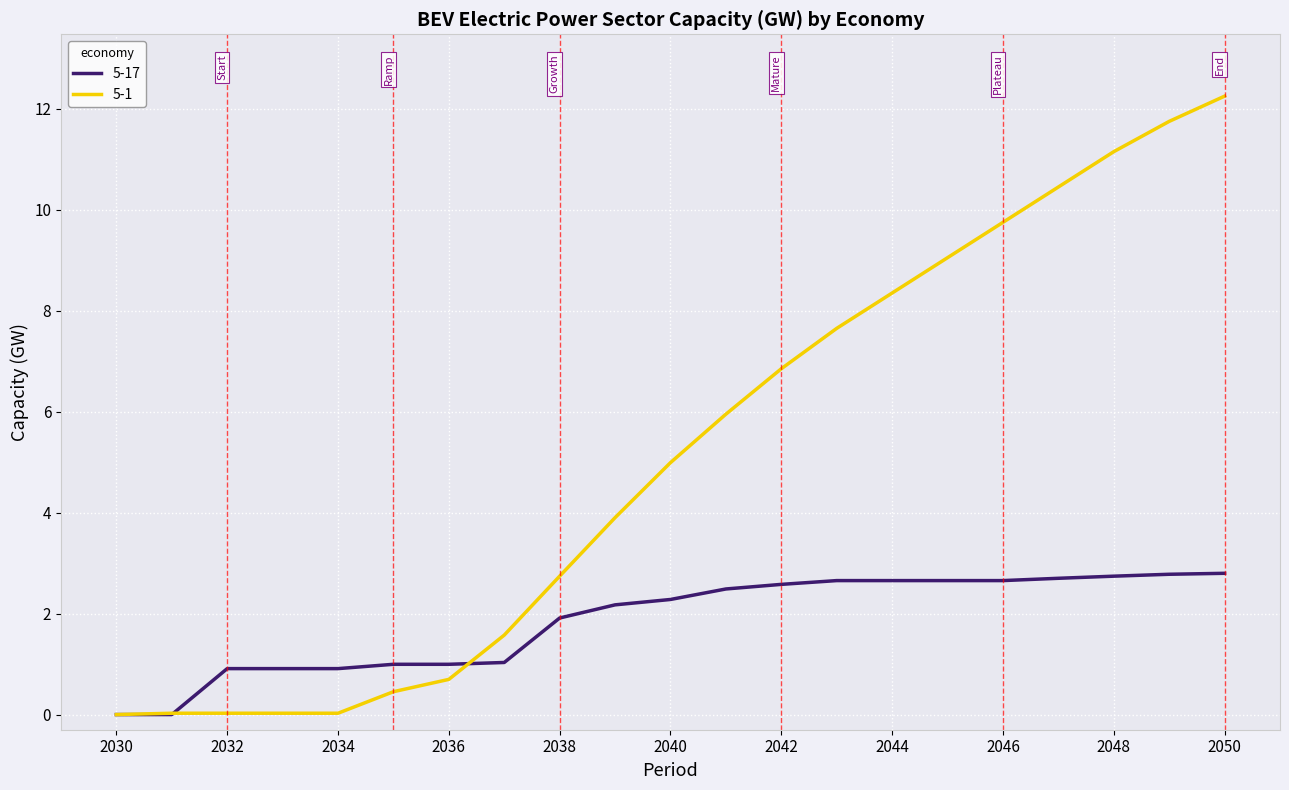

How many lines are shown in the chart?

2